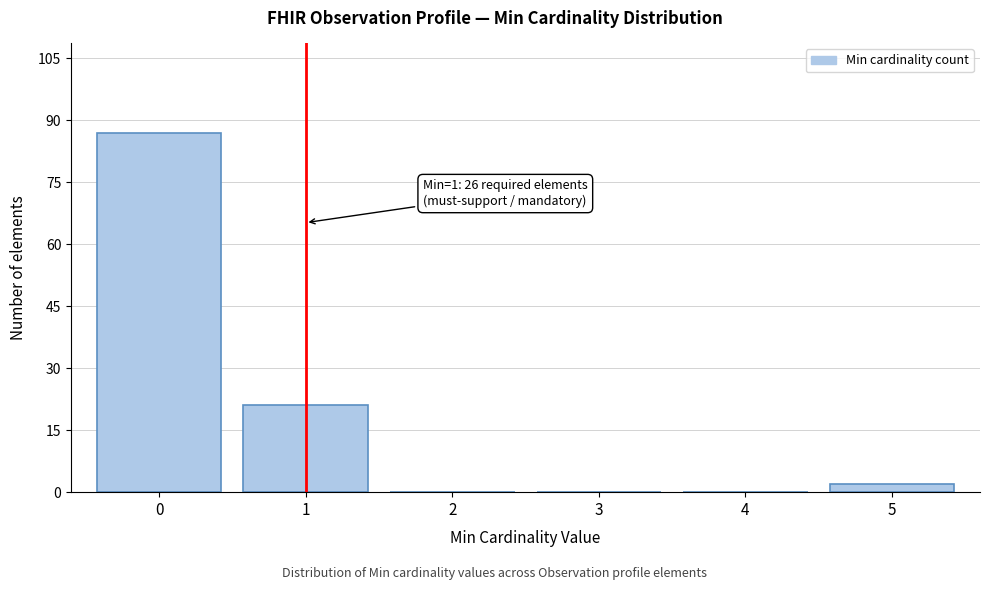

Reading left to right, list all the values displayed in this chart.

0=87	1=21	2=0	3=0	4=0	5=2